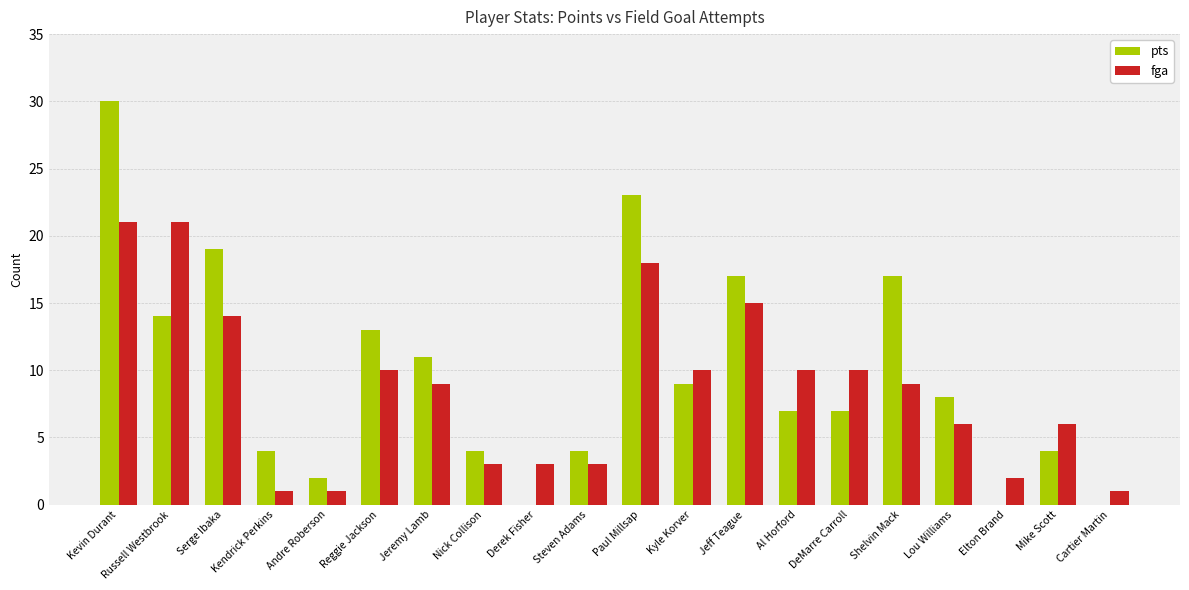

What is the maximum value shown in the chart?

30